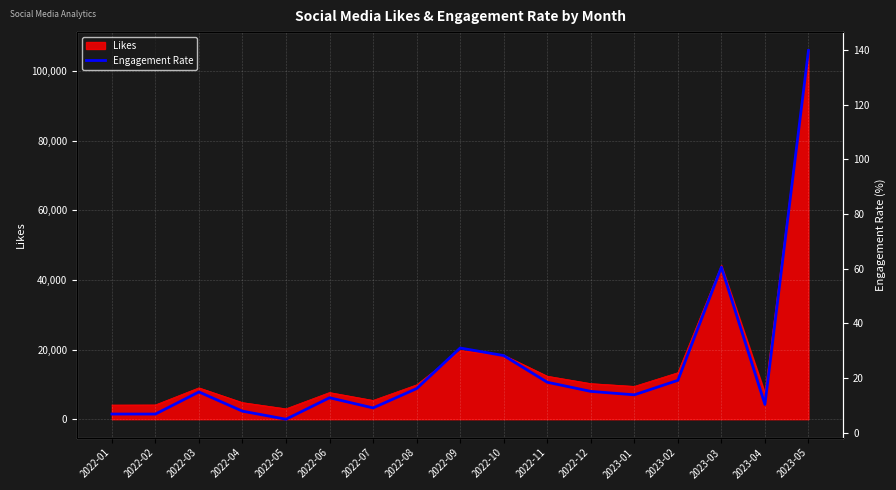

True or false: the data shows 15.0 at 2022-07.

False